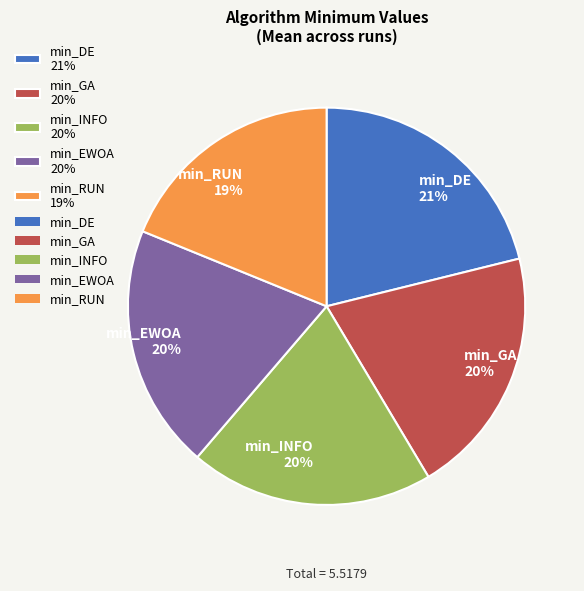

To the nearest percent, what is the average slice percentage?

20%